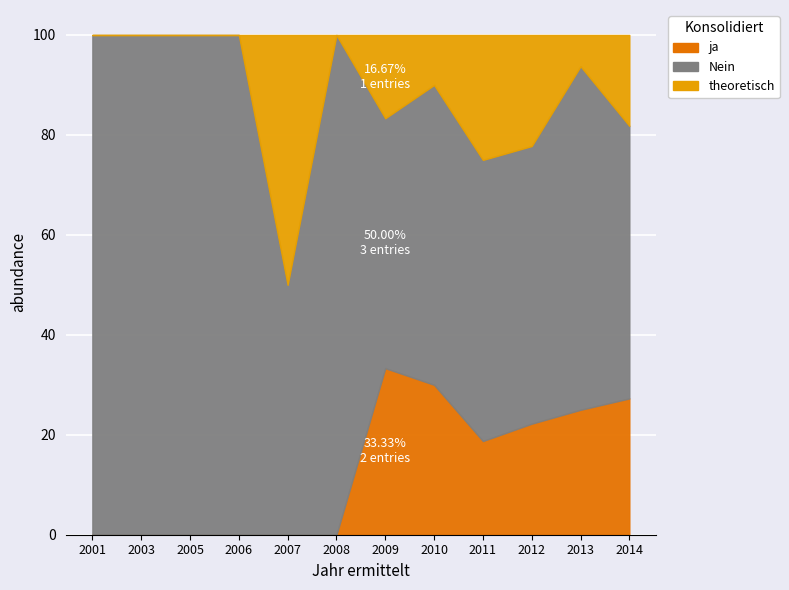

Is it true that theoretisch equals -2 at 2001?

False